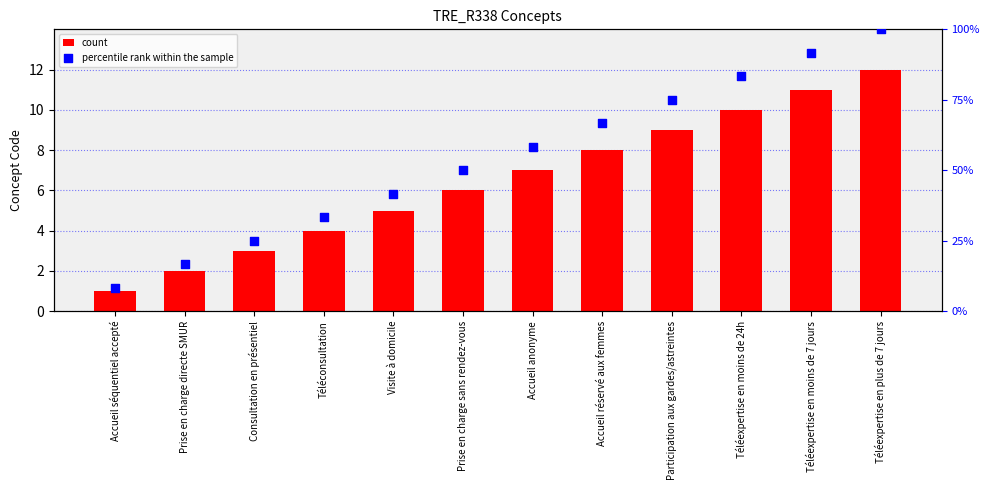

Which series has the largest total across all categories?

percentile rank within the sample